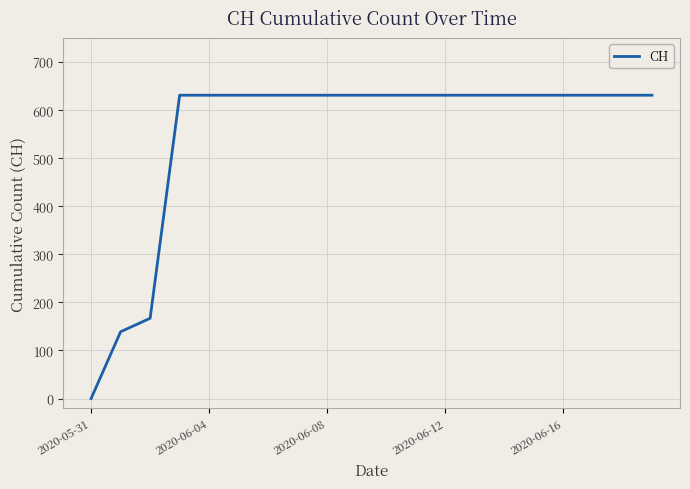

What is the difference between the maximum and minimum values?

631